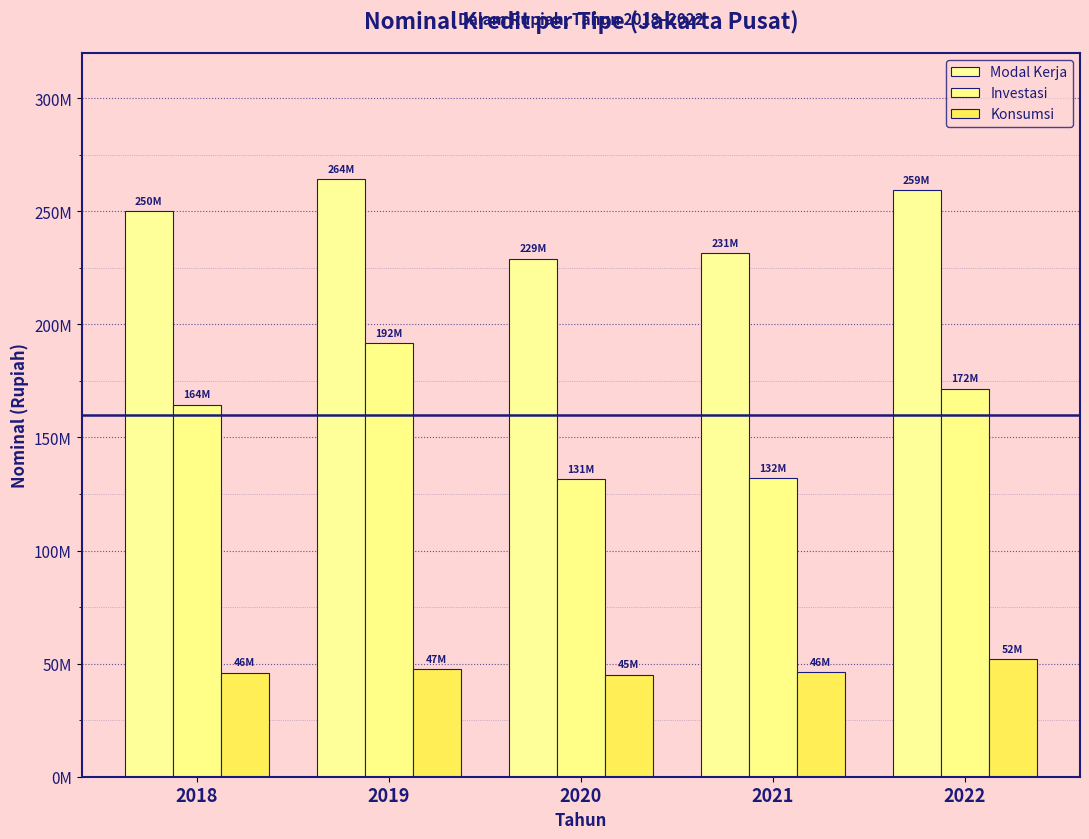

Does the chart contain any negative values?

No